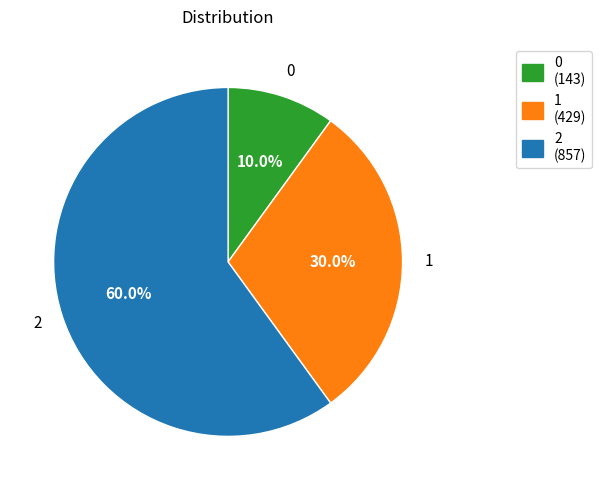

To the nearest percent, what portion does 2 represent?

60%